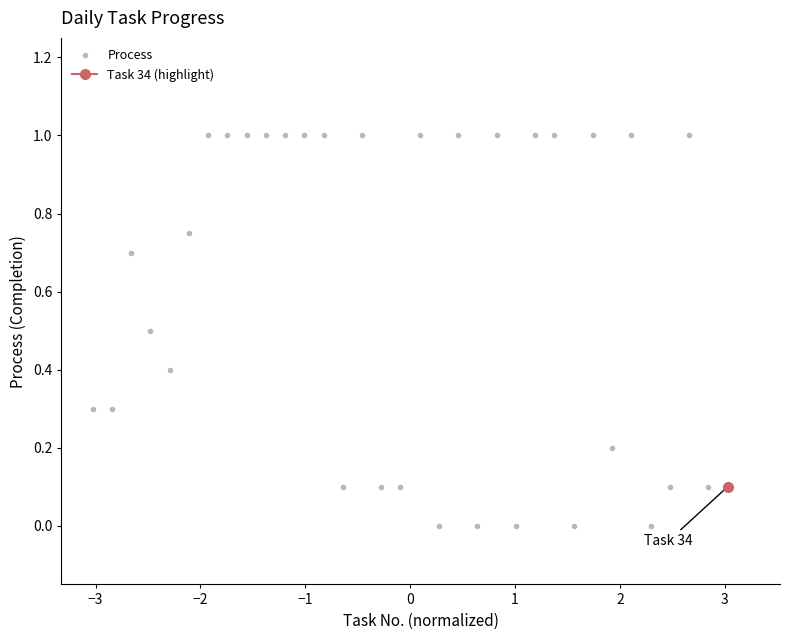

How many interior local valleys (lower than both neighbors) does the data have?

8